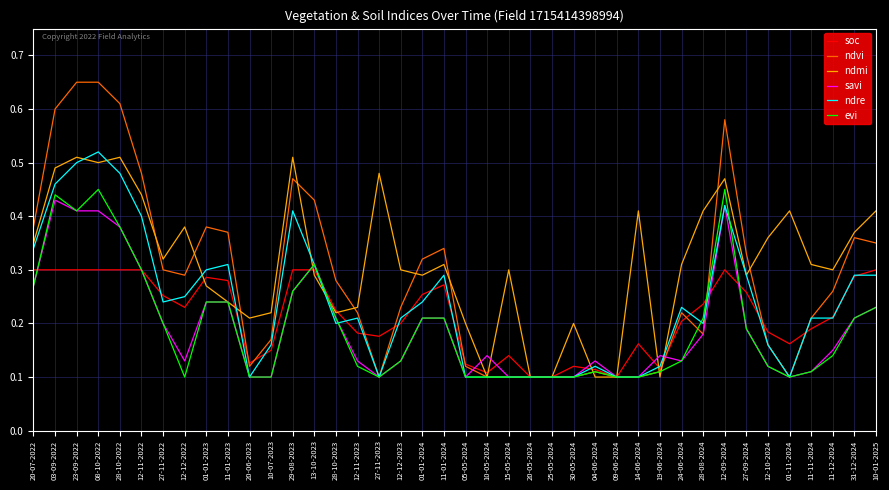

Which series changed the most between 09-06-2024 and 12-10-2024?

ndmi